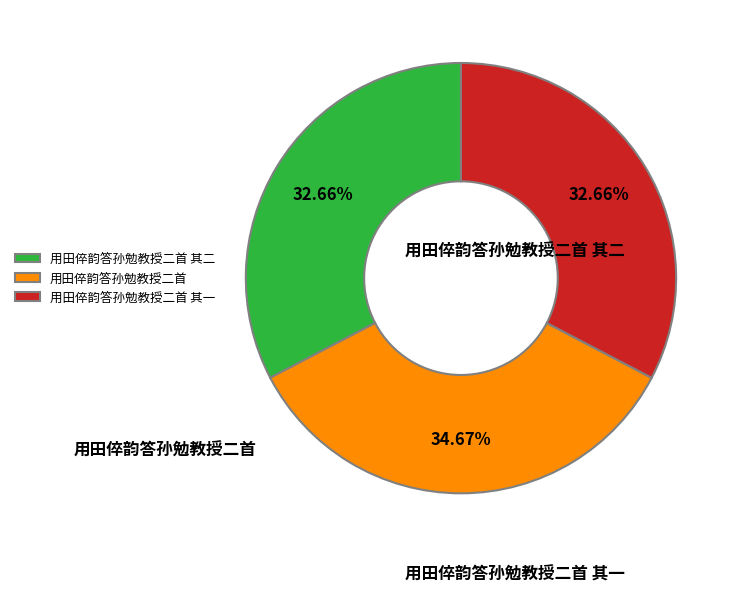

Is the sum of 用田倅韵答孙勉教授二首 其一 and 用田倅韵答孙勉教授二首 greater than half?

Yes